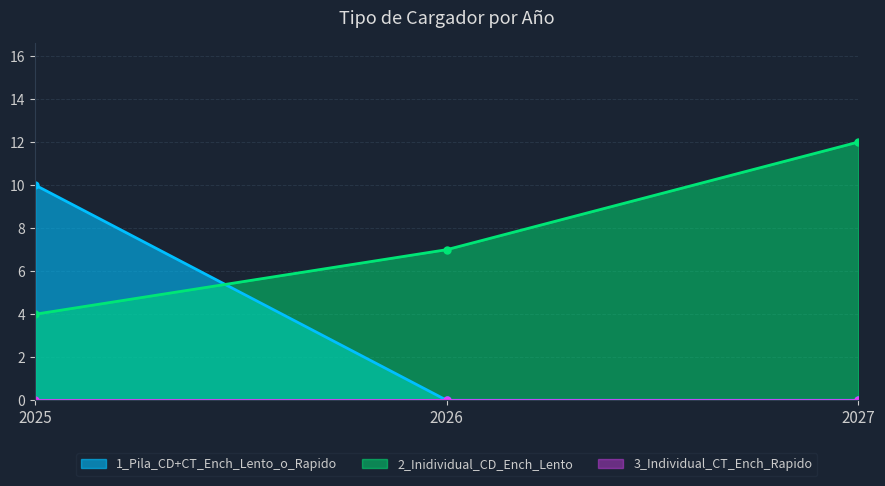

How many categories are shown in the chart?

3